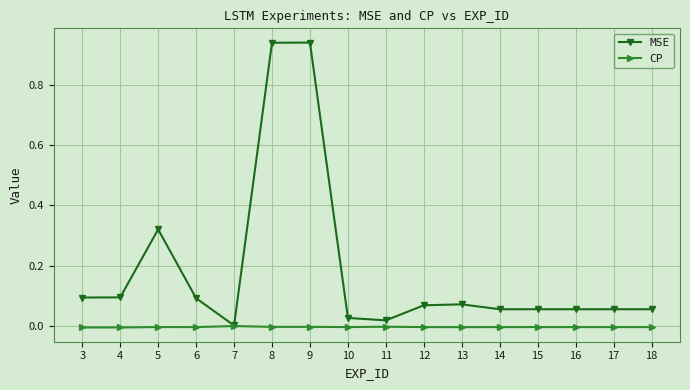

Rank the series at 15 from highest to lowest value.

MSE, CP